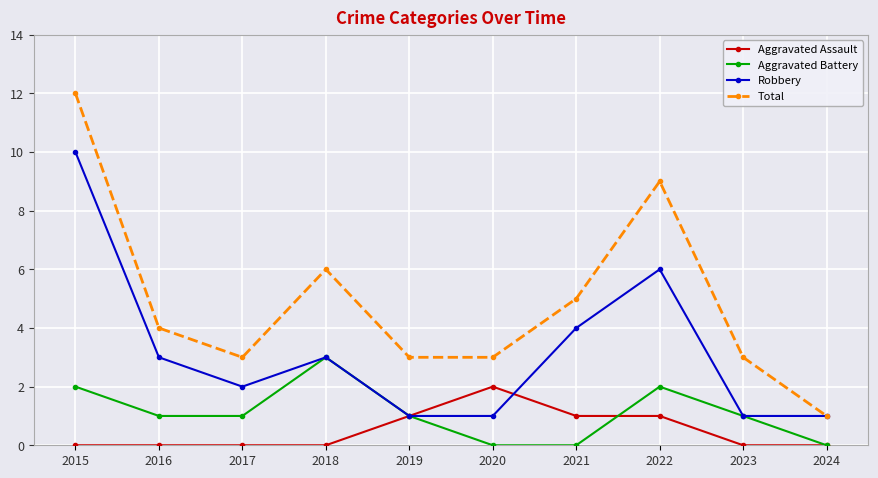

What is the spread (max minus min) of values at 2021?

5